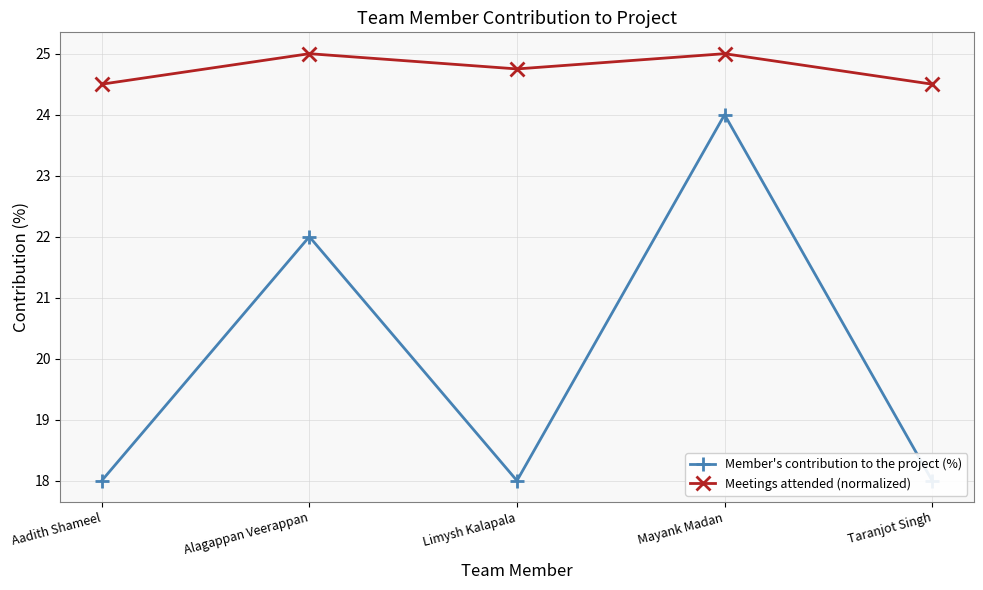

Which series has the largest range (max minus min)?

Member's contribution to the project (%)